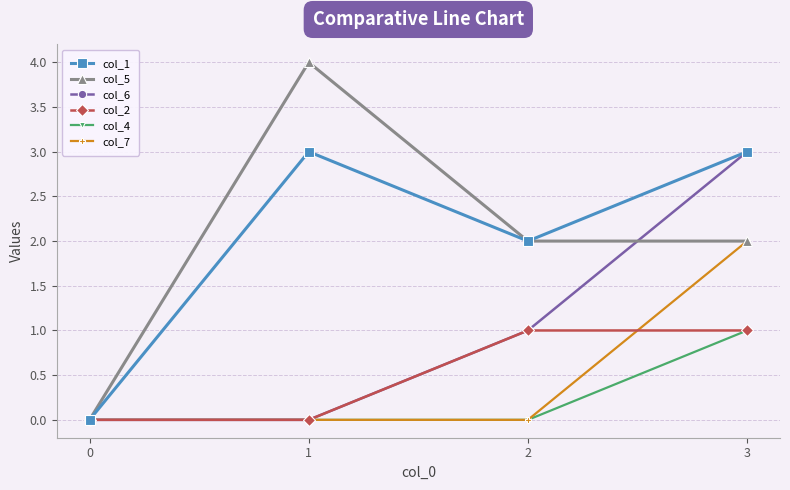

Is the value of col_2 at 3 greater than the value of col_4 at 1?

Yes